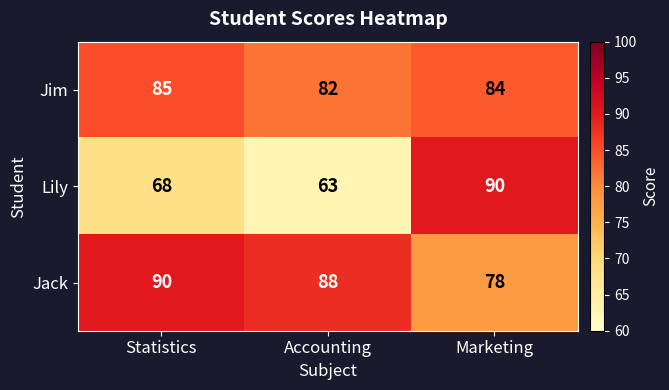

At which category is the sum across all series the highest?

Marketing